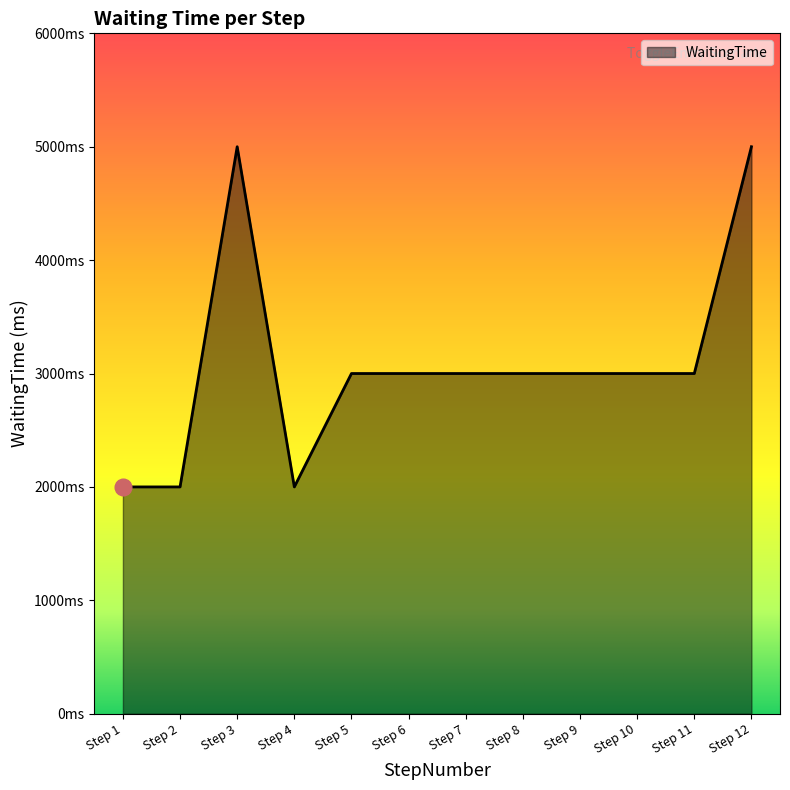

Reading left to right, transcribe all the data shown in this chart.

2000	2000	5000	2000	3000	3000	3000	3000	3000	3000	3000	5000